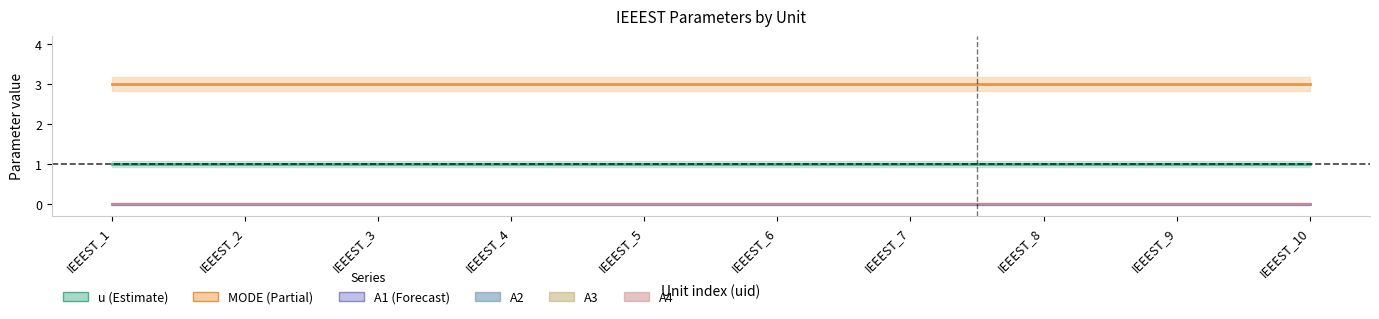

What is the highest value of the MODE series?

3